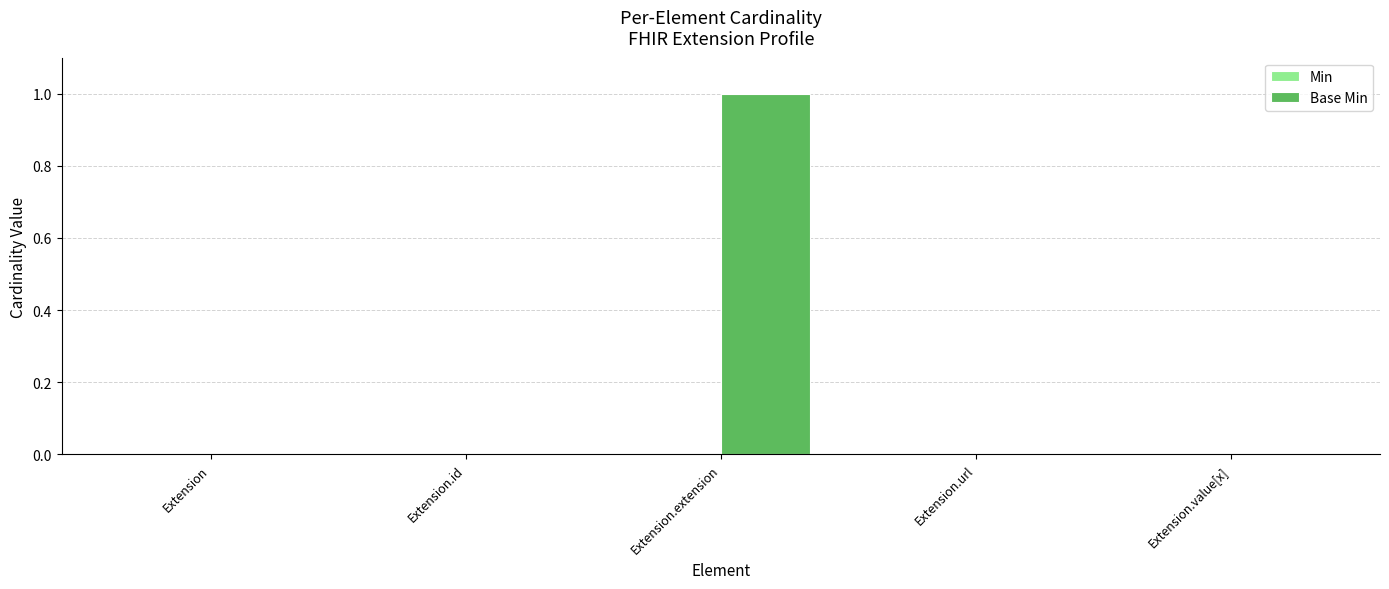

True or false: the data shows 1 at Extension.

False